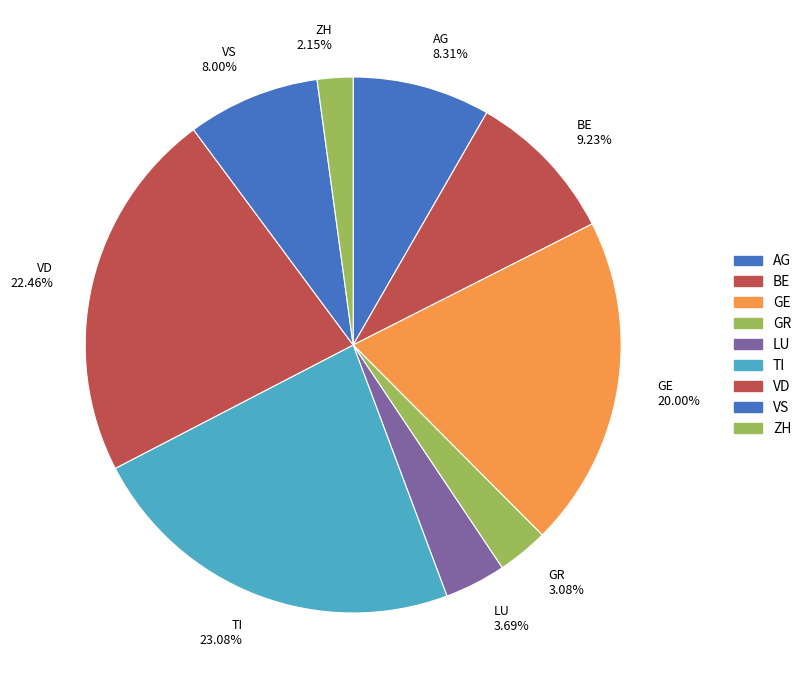

Between ZH and VD, which is larger?

VD